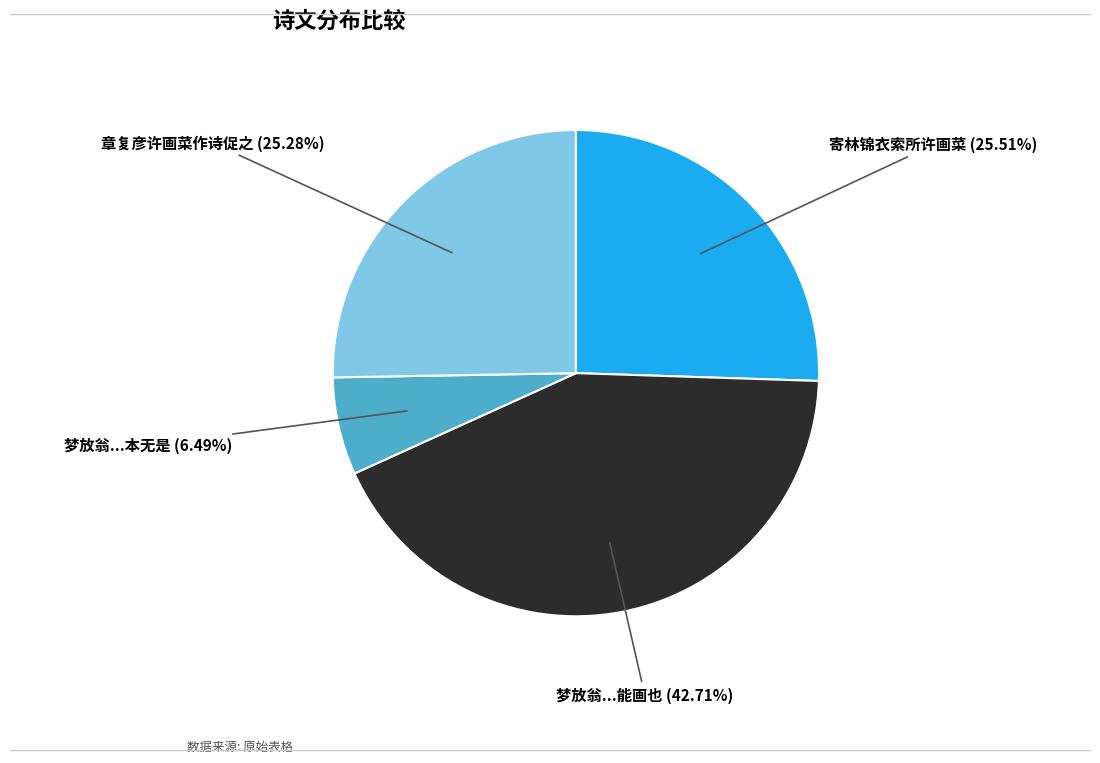

Is there a majority slice in this chart?

No